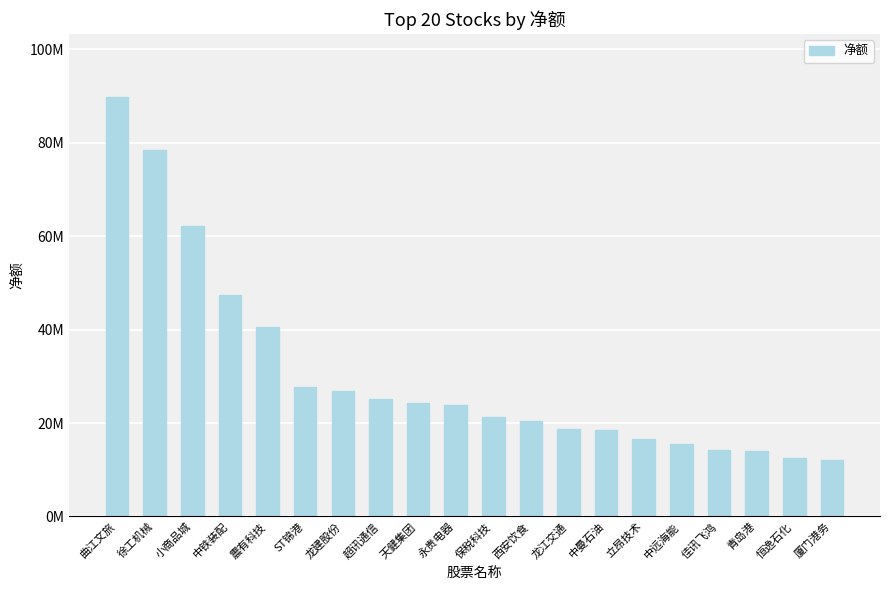

What is the difference between the second highest and second lowest values?

65953245